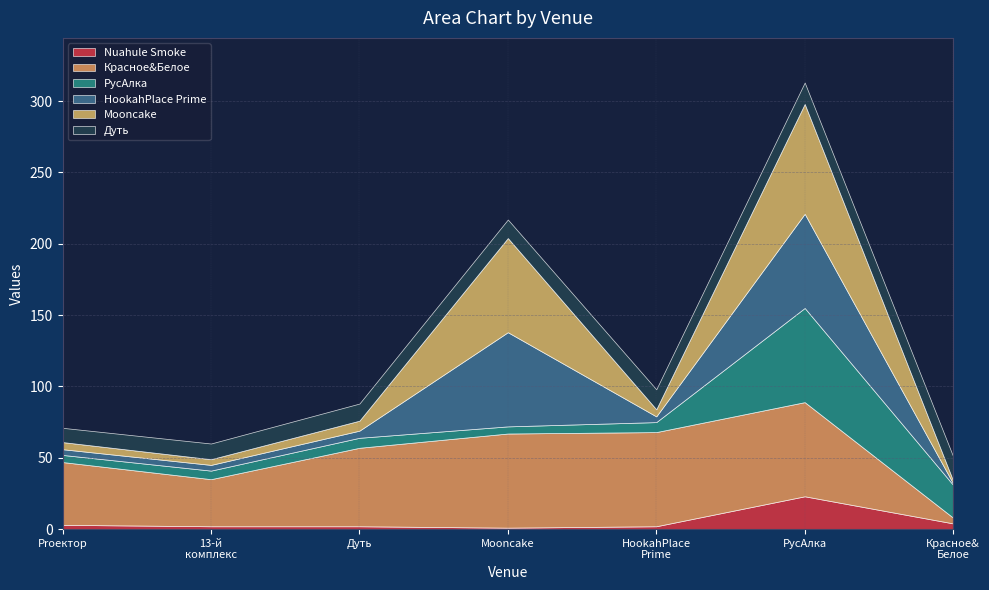

What is the total value across all series at РусАлка_row?

313